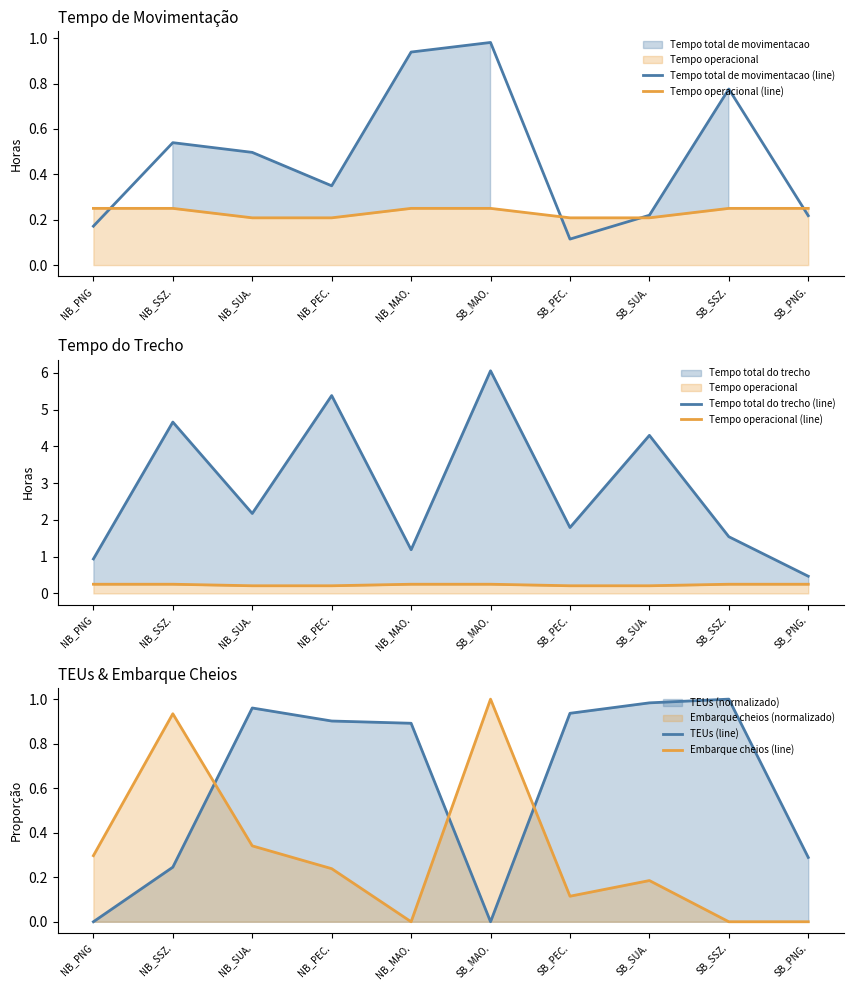

What is the sum of all Tempo total de movimentacao (line) values?

4.8